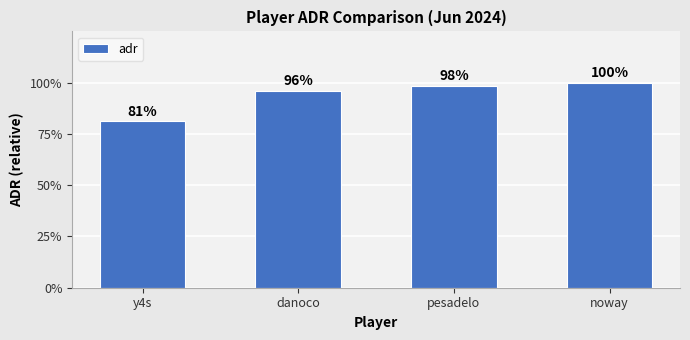

What is the label of the 1st bar from the left?

y4s